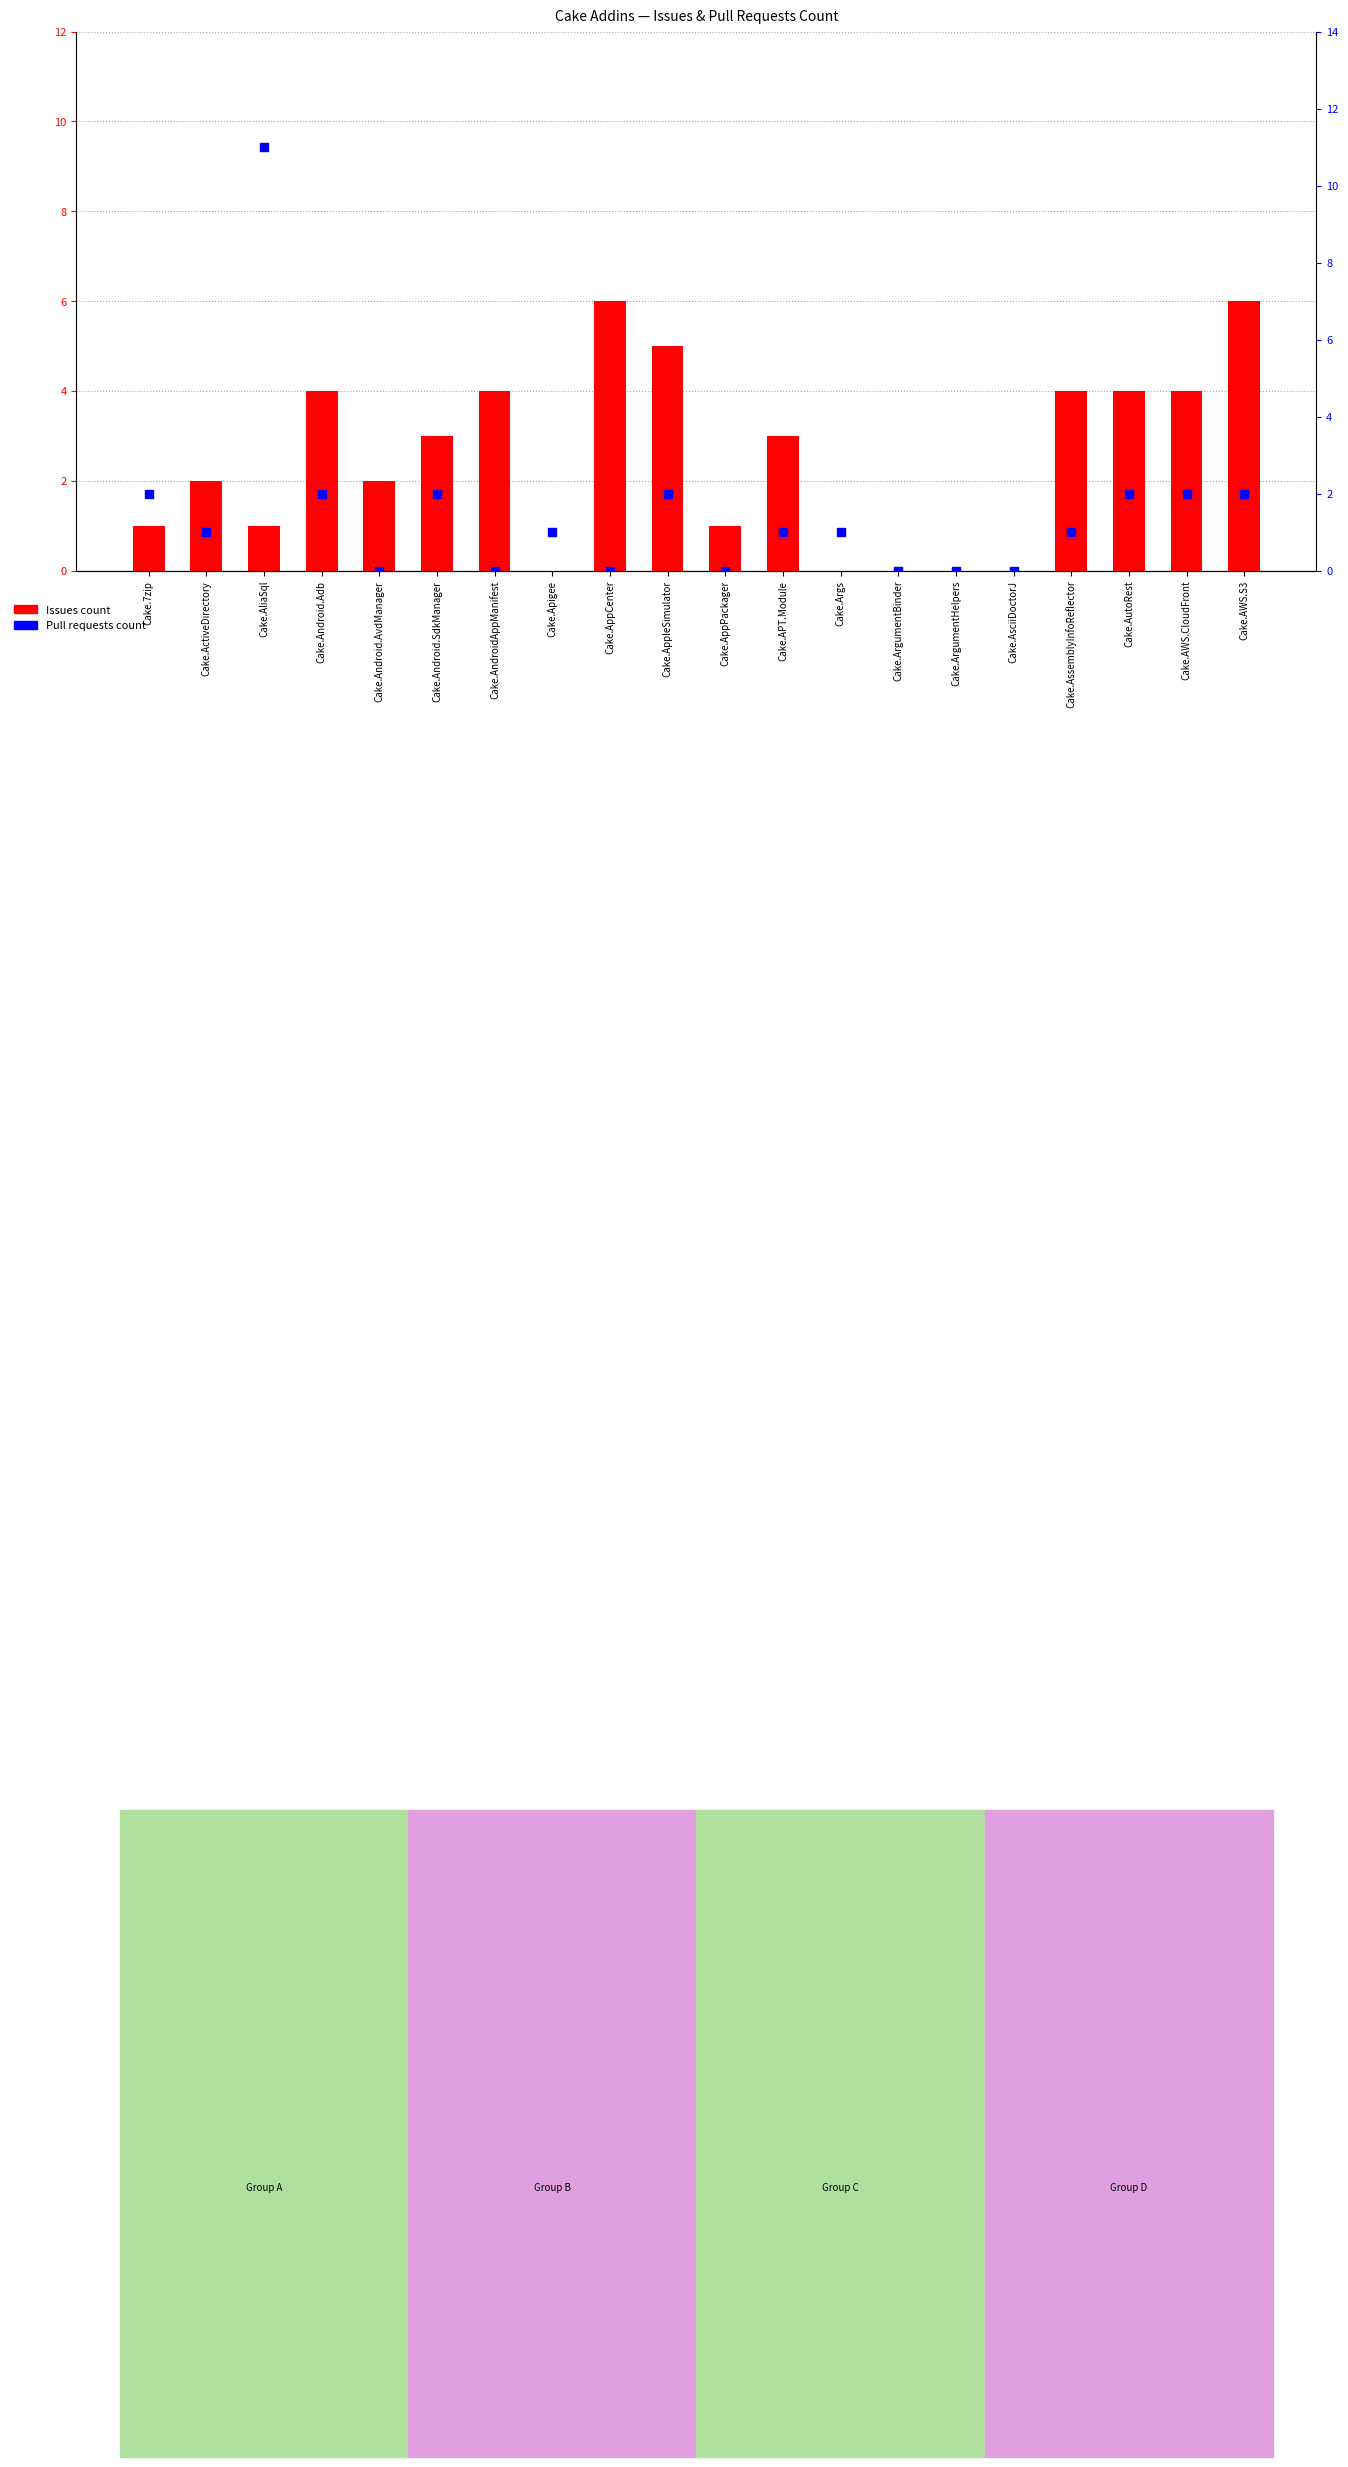

Which series has the largest total across all categories?

Issues count